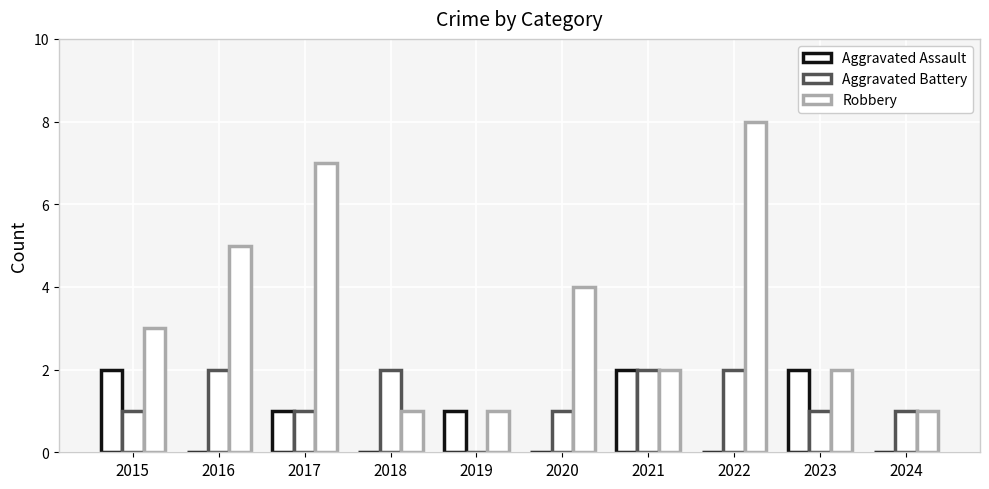

What is the average value of the Aggravated Battery series?

1